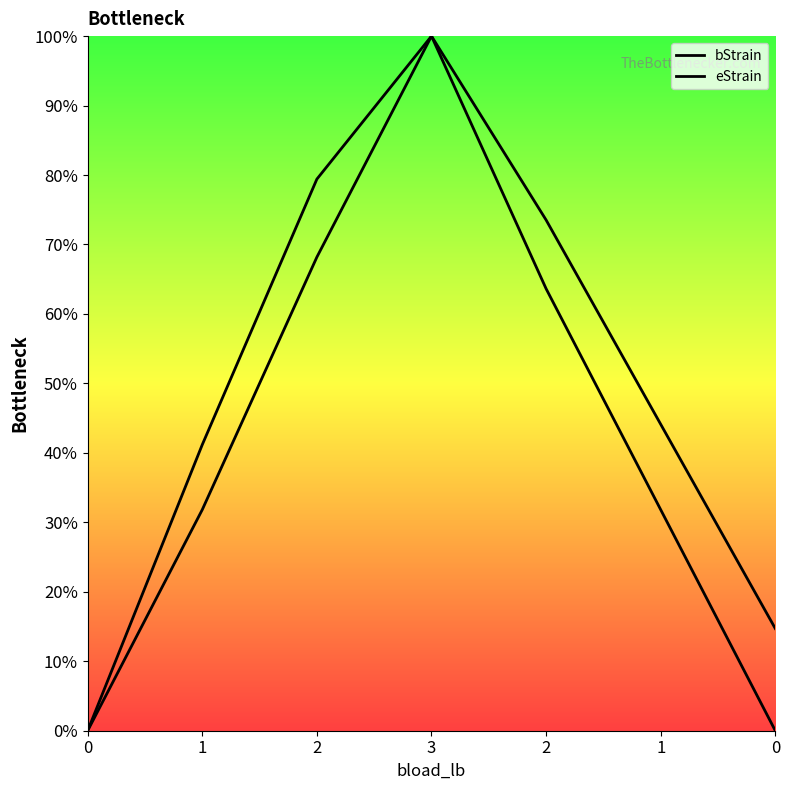

How many interior local peaks does the bStrain series have?

1